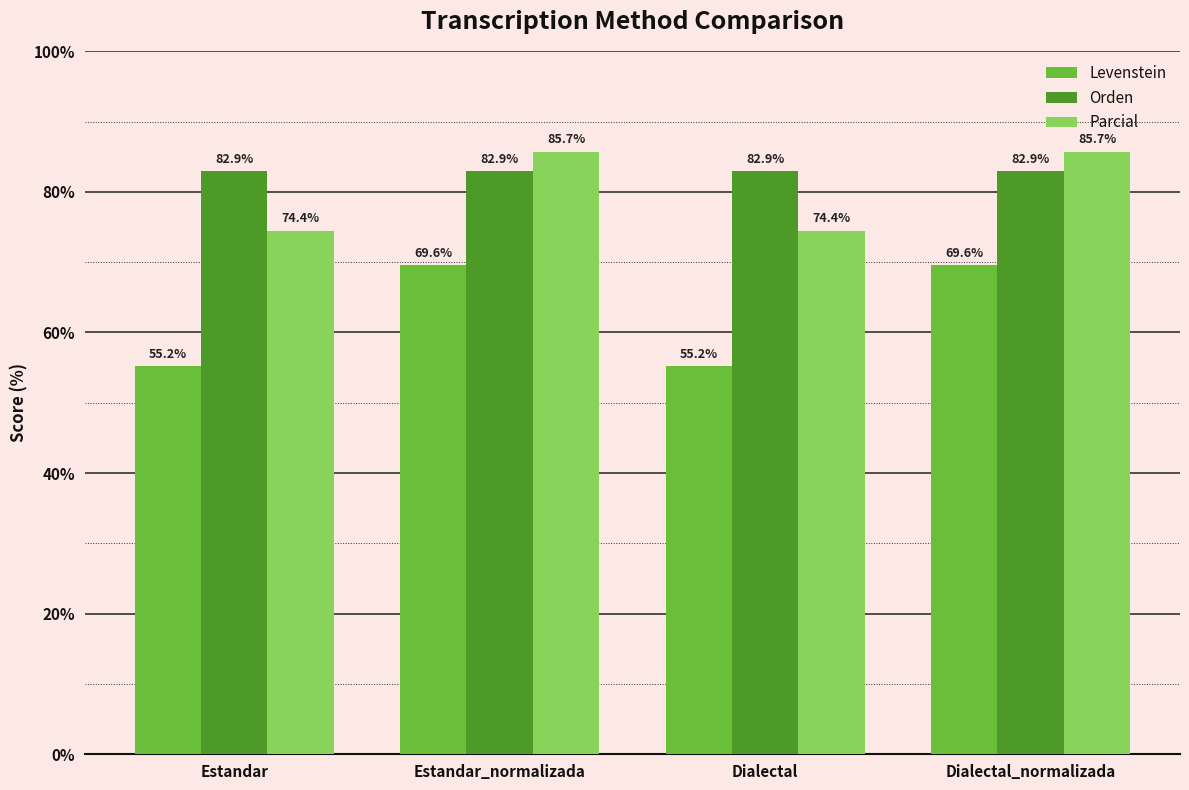

Is it true that Levenstein equals 19.0 at Estandar?

False